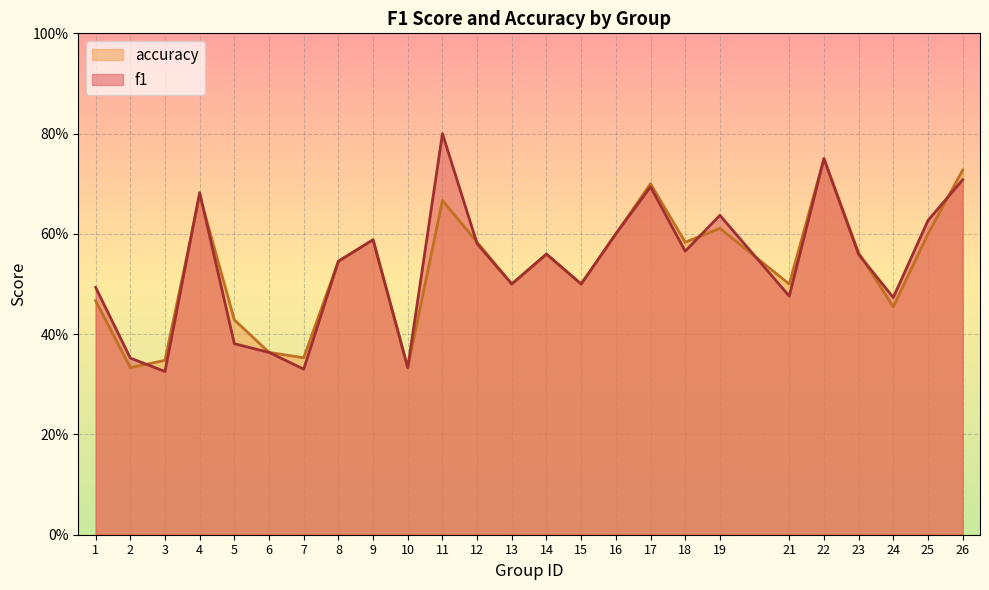

Which series has the widest spread of values?

f1